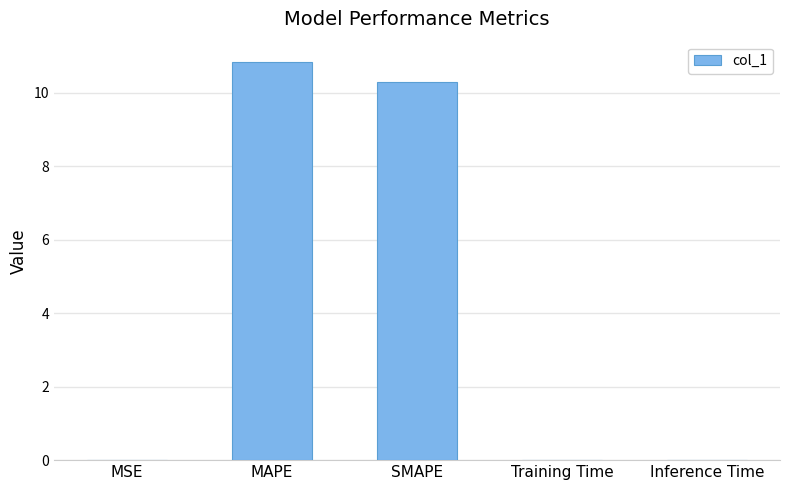

True or false: the data shows 10.3 at SMAPE.

True